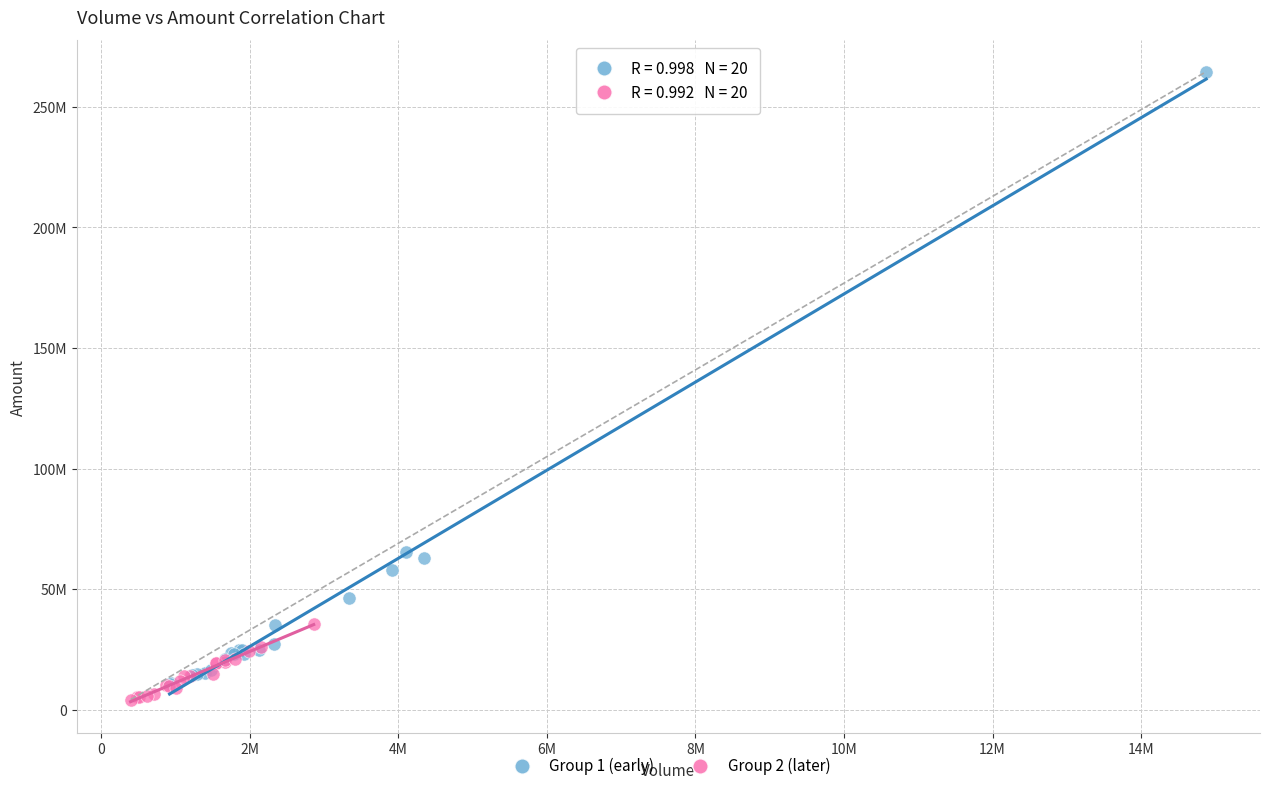

What are all the series names shown in the legend?

Group 1 (early), Group 2 (later)